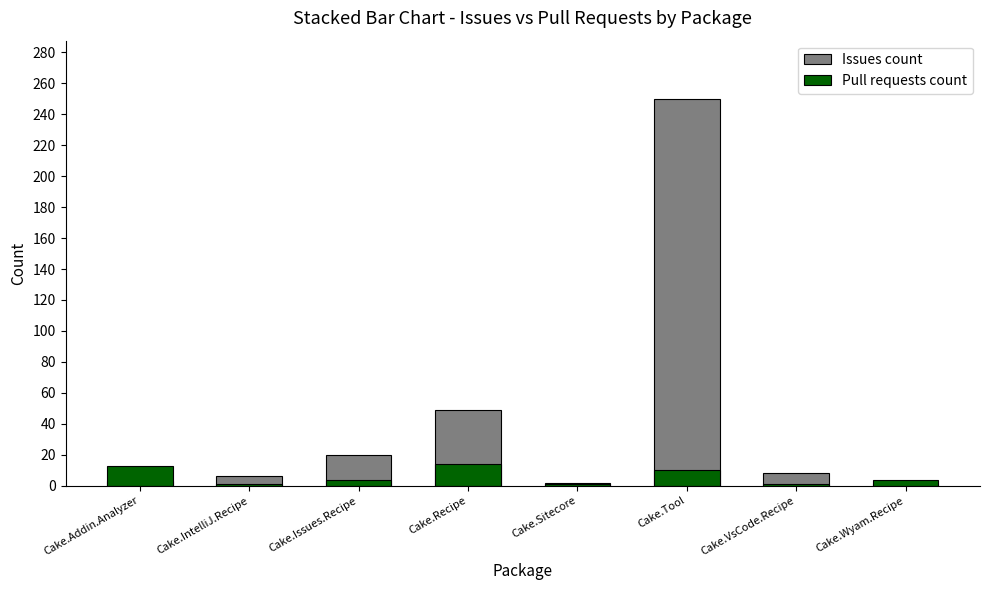

At which category is the sum across all series the highest?

Cake.Tool